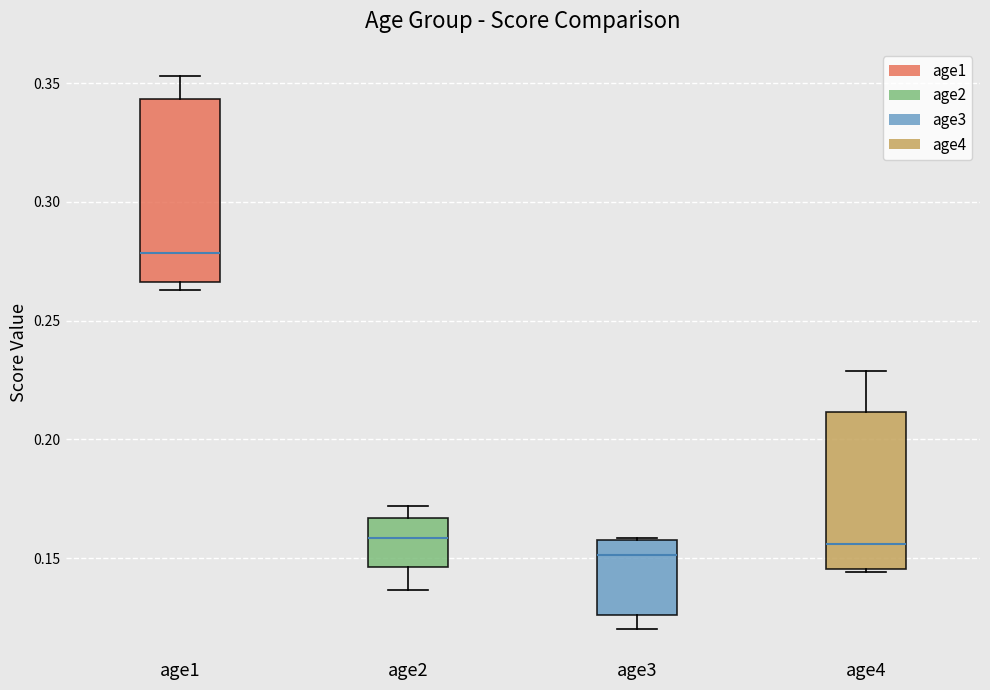

Reading left to right, read every box against the y-axis: the position of its median line, the range the box covers, and the ends of its whiskers. The values are not printed on the chart, so give them approximately, as read against the axis.

age1: median 0.280, box 0.265 to 0.345, whiskers 0.265 (just below the box's lower edge) to 0.355
age2: median 0.160, box 0.145 to 0.165, whiskers 0.135 to 0.170
age3: median 0.150, box 0.125 to 0.160, whiskers 0.120 to 0.160
age4: median 0.155, box 0.145 to 0.210, whiskers 0.145 to 0.230